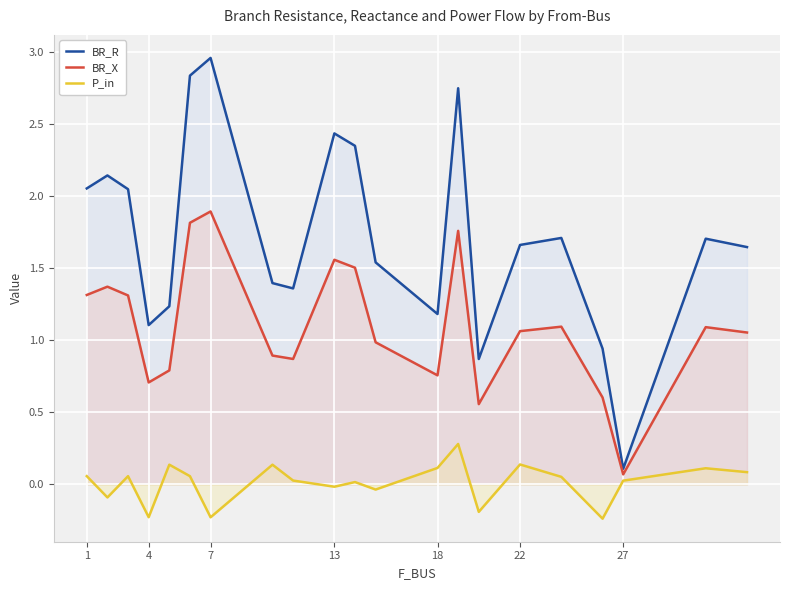

What is the maximum value for BR_X?

1.9